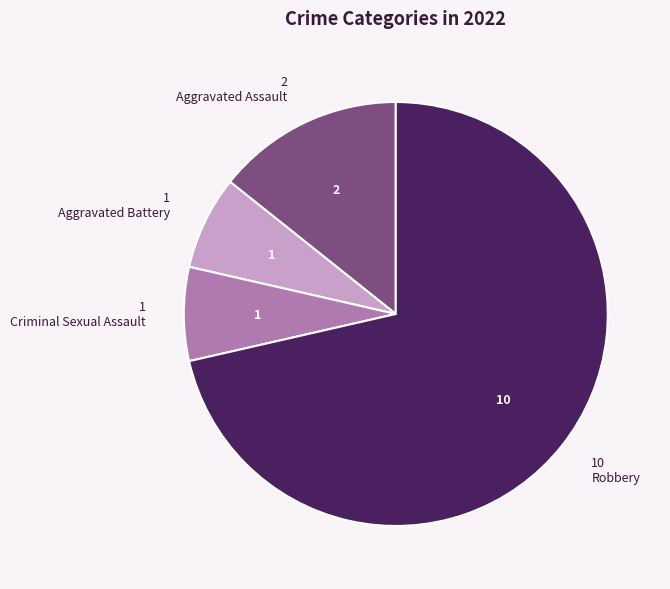

Does any single category account for the majority?

Yes